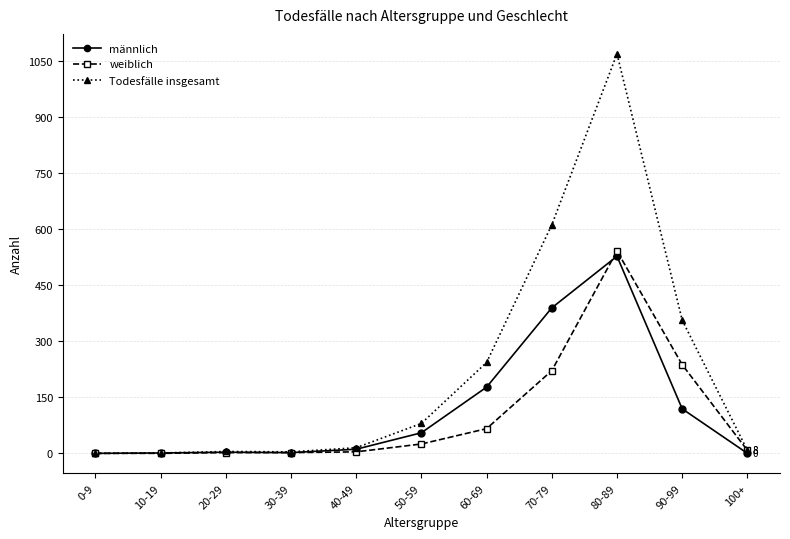

How many values in the männlich series are below 11?

5